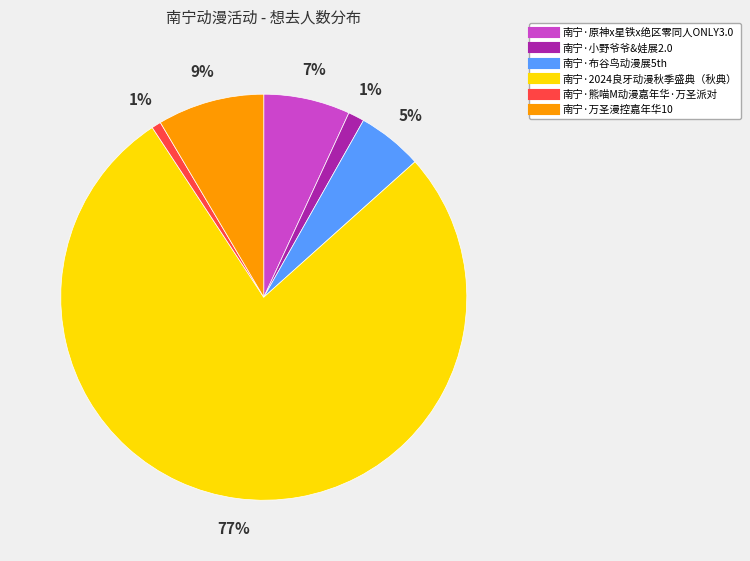

To the nearest percent, what percentage of the pie is 南宁·原神x星铁x绝区零同人ONLY3.0?

7%